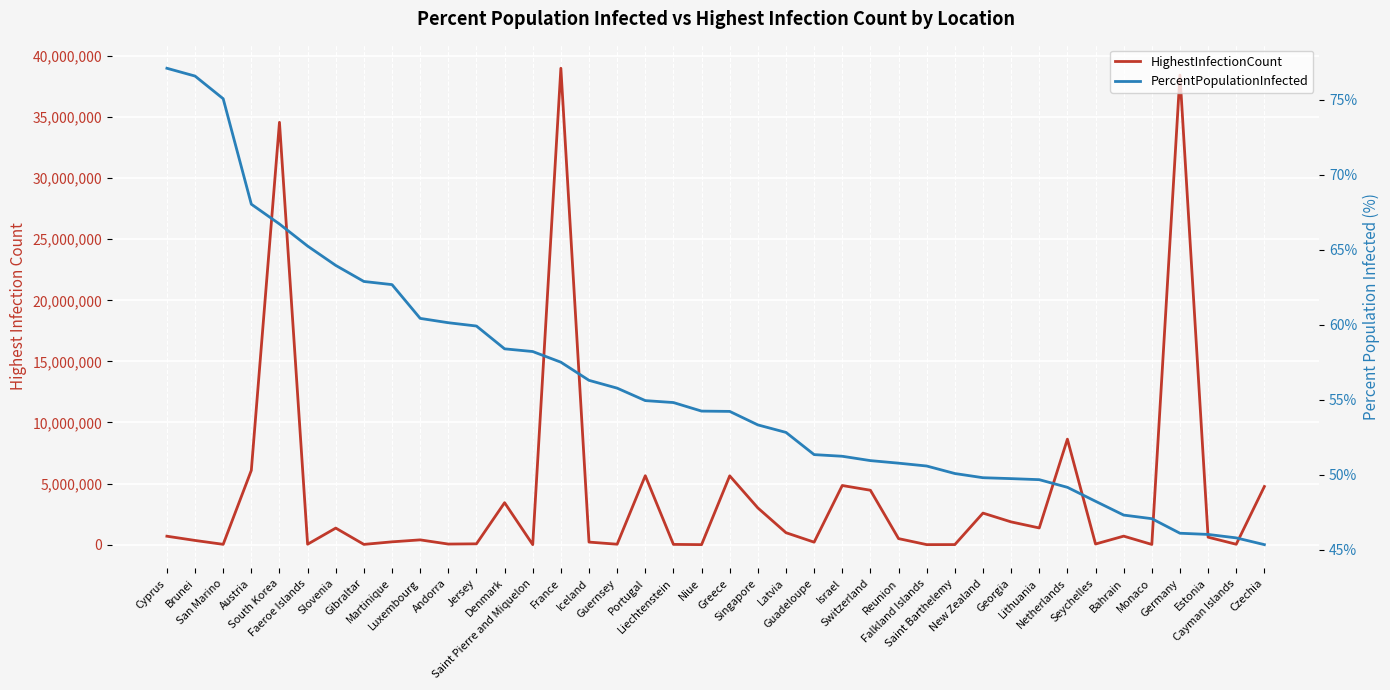

At which category does HighestInfectionCount reach its first local peak?

South Korea